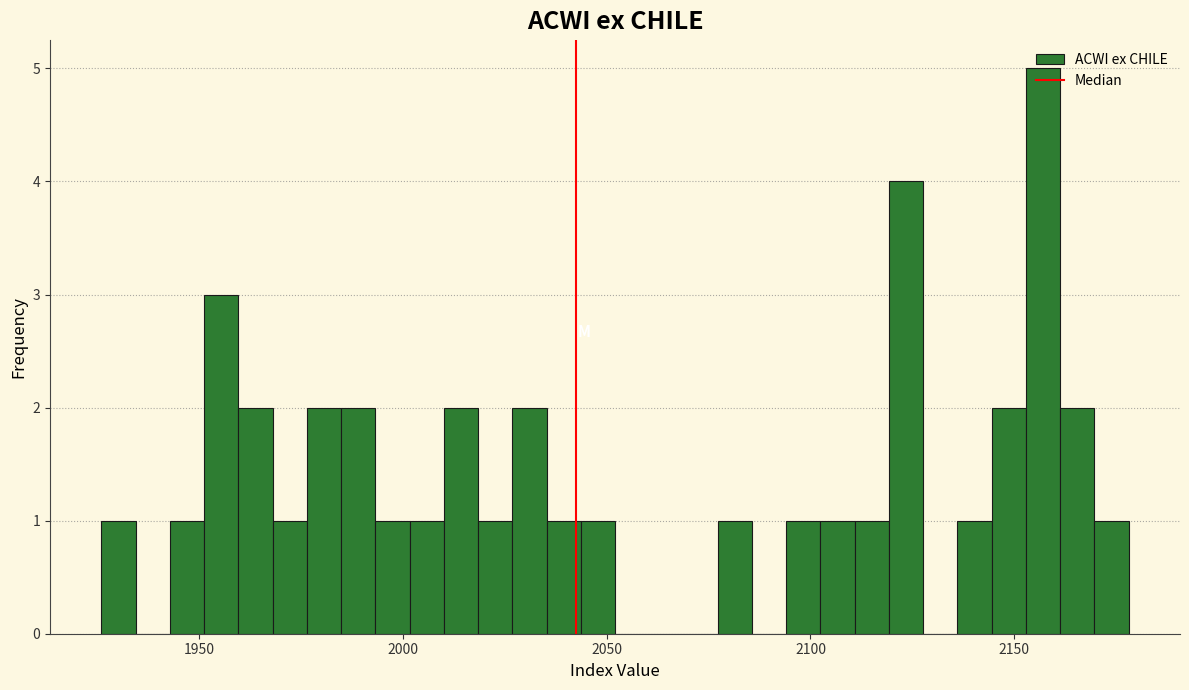

Read against the x-axis, roughly where is the centre of the tallest bar?

2155